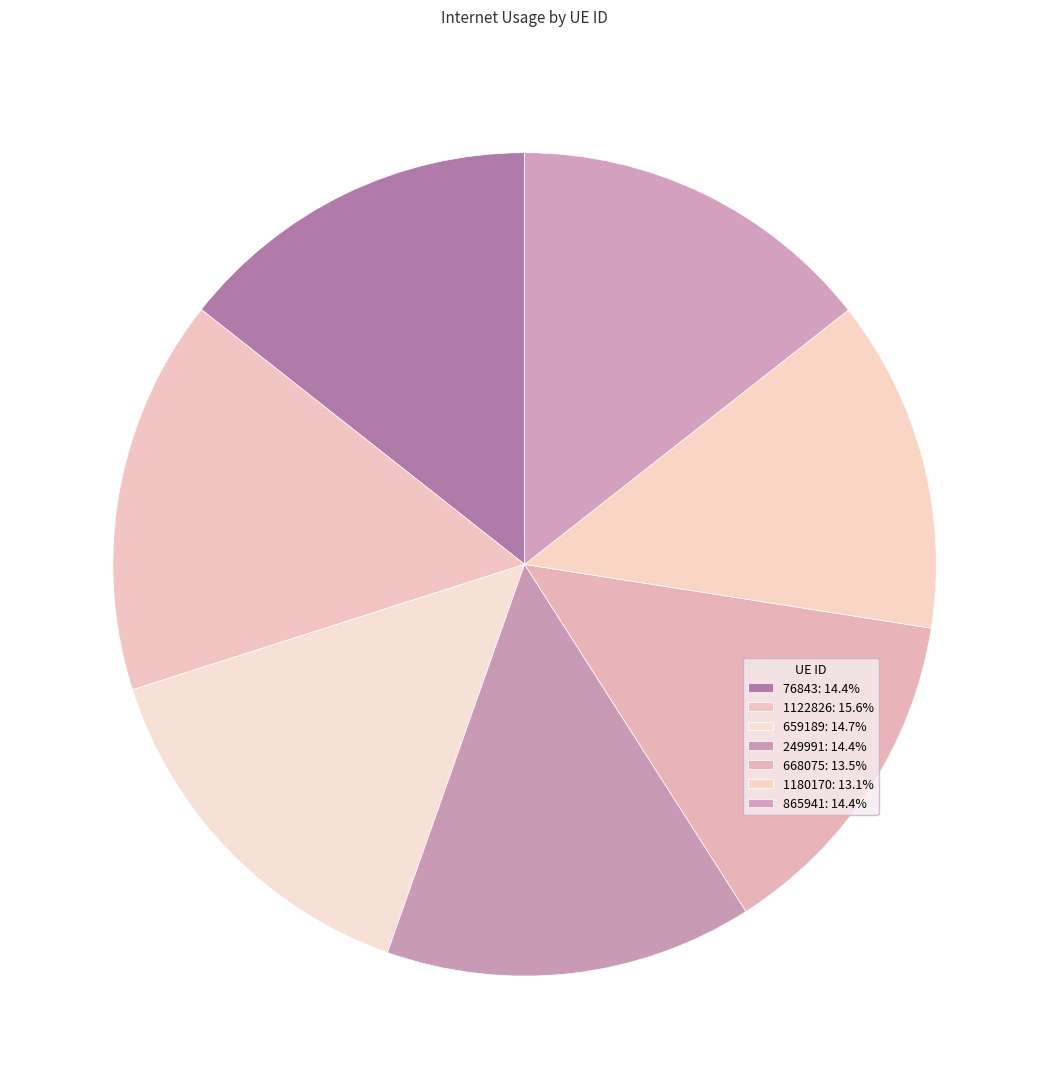

Which has a higher value, 1122826 or 668075?

1122826